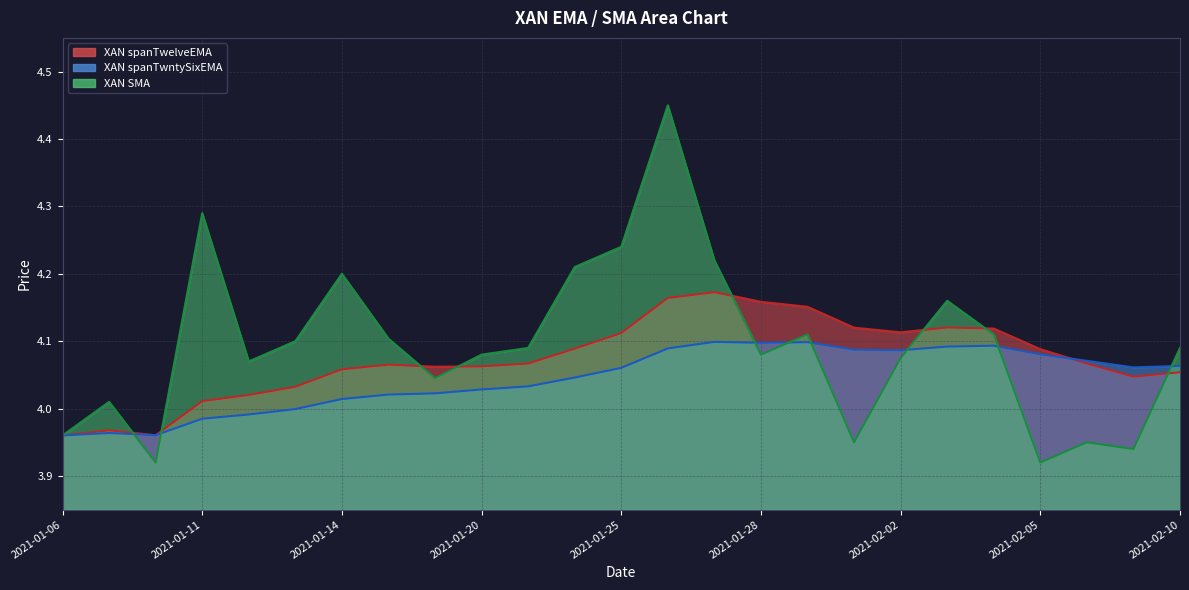

How many categories are shown in the chart?

25